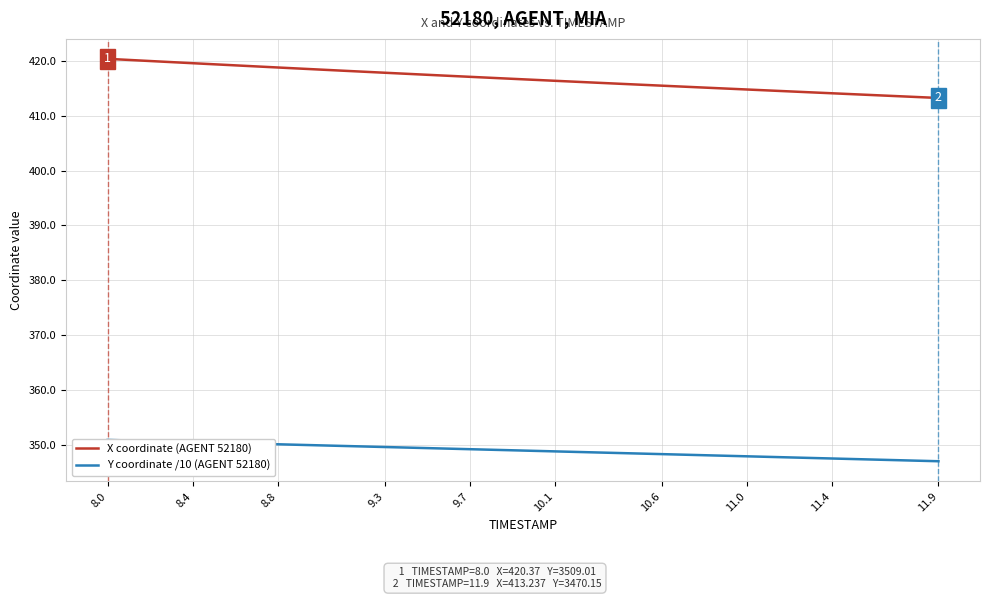

Reading right to left, what are all the values shown in this chart?

X coordinate (AGENT 52180): 413.2	413.4	413.6	413.8	413.9	414.1	414.3	414.4	414.6	414.8	415.0	415.1	415.3	415.5	415.7	415.8	416.0	416.2	416.4	416.5	416.7	416.9	417.1	417.3	417.5	417.6	417.8	418.0	418.2	418.4	418.6	418.8	419.0	419.2	419.4	419.6	419.8	420.0	420.2	420.4
Y coordinate /10 (AGENT 52180): 347.0	347.1	347.2	347.3	347.4	347.5	347.6	347.7	347.8	347.9	348.0	348.1	348.2	348.3	348.4	348.5	348.6	348.7	348.8	348.9	349.0	349.1	349.2	349.3	349.4	349.5	349.6	349.7	349.8	349.9	350.0	350.1	350.2	350.3	350.4	350.5	350.6	350.7	350.8	350.9